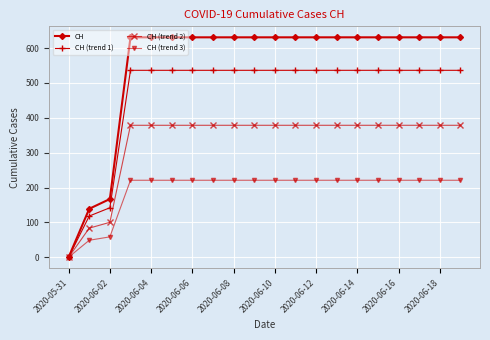

What is the average value of the CH (trend 3) series?

193.1